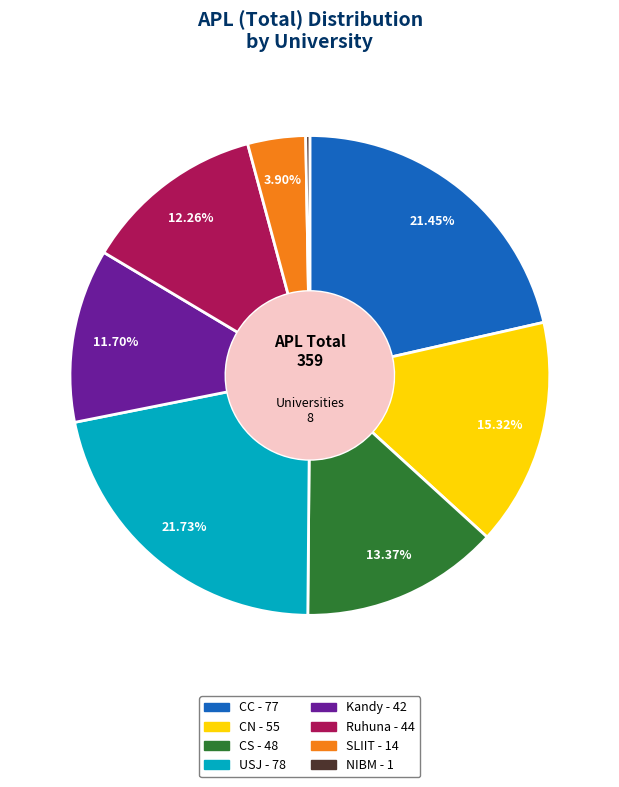

Is there a majority slice in this chart?

No